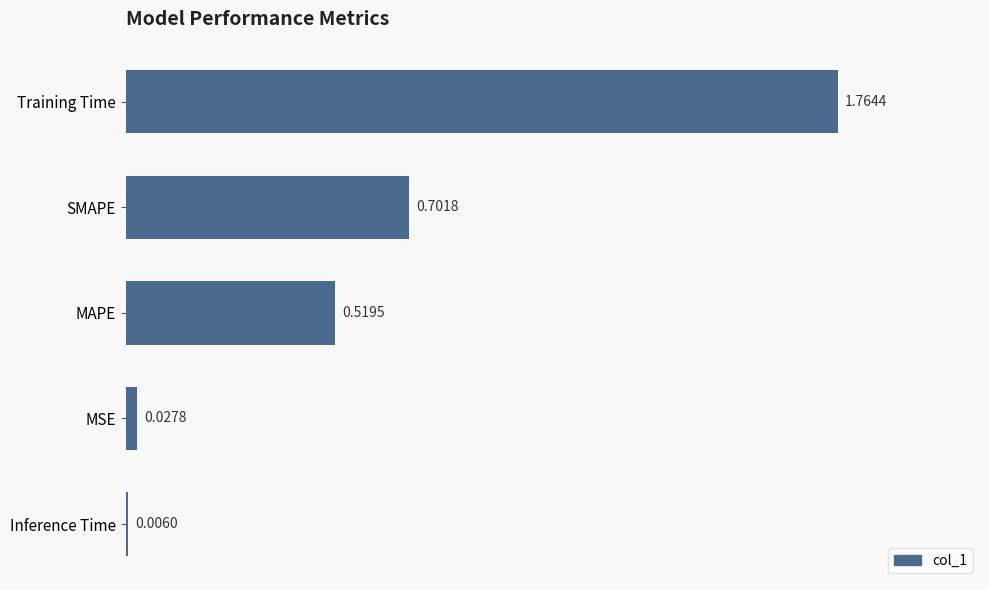

What is the sum of all values?

3.0